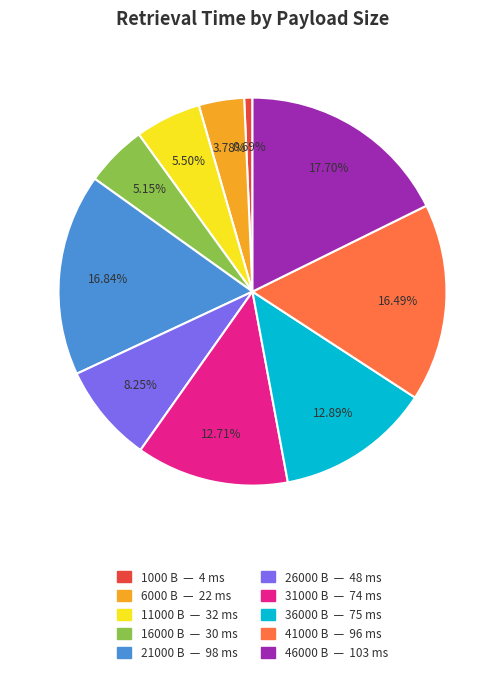

Does 36000 account for over 50% of the chart?

No